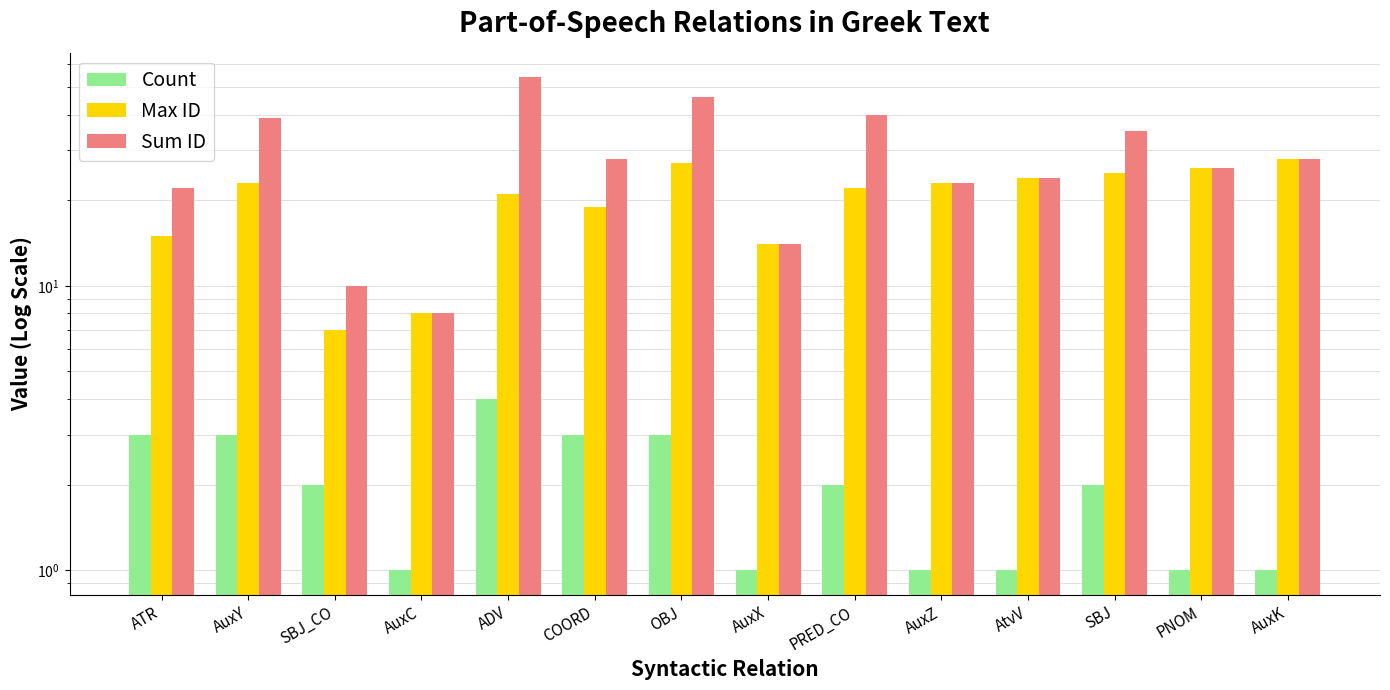

What is the average value of the Count series?

2